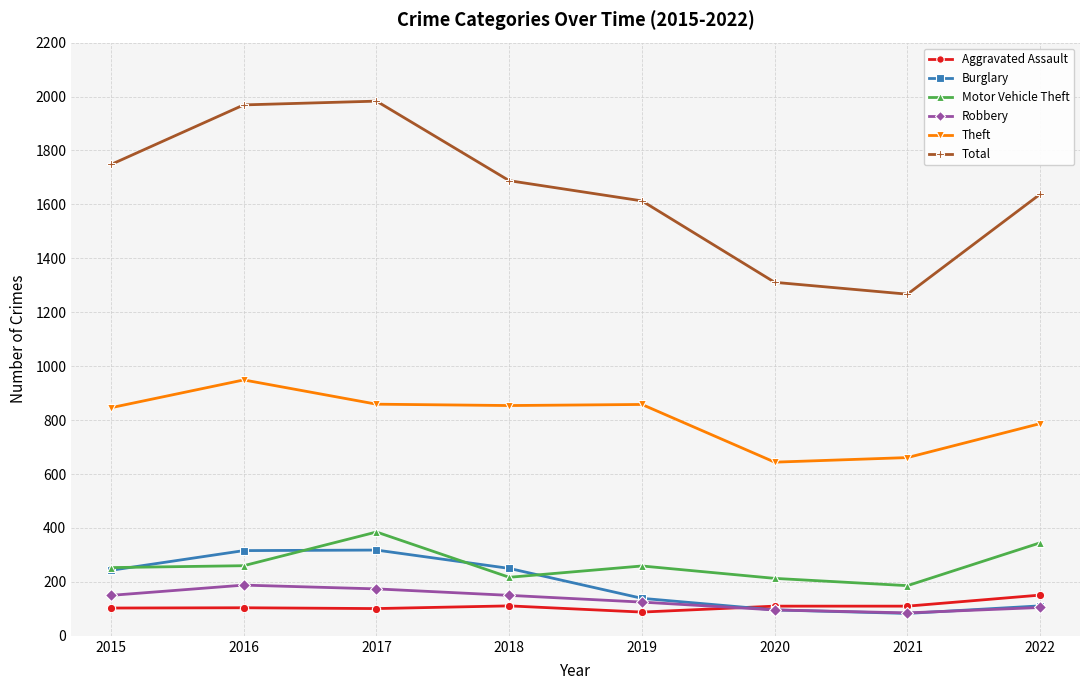

Is this an area chart (filled region under the line)?

No